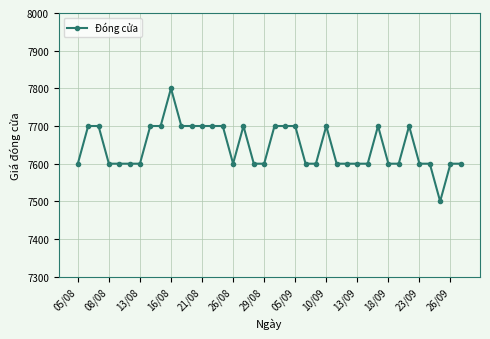

What is the value of the 31st point from the left?

7600